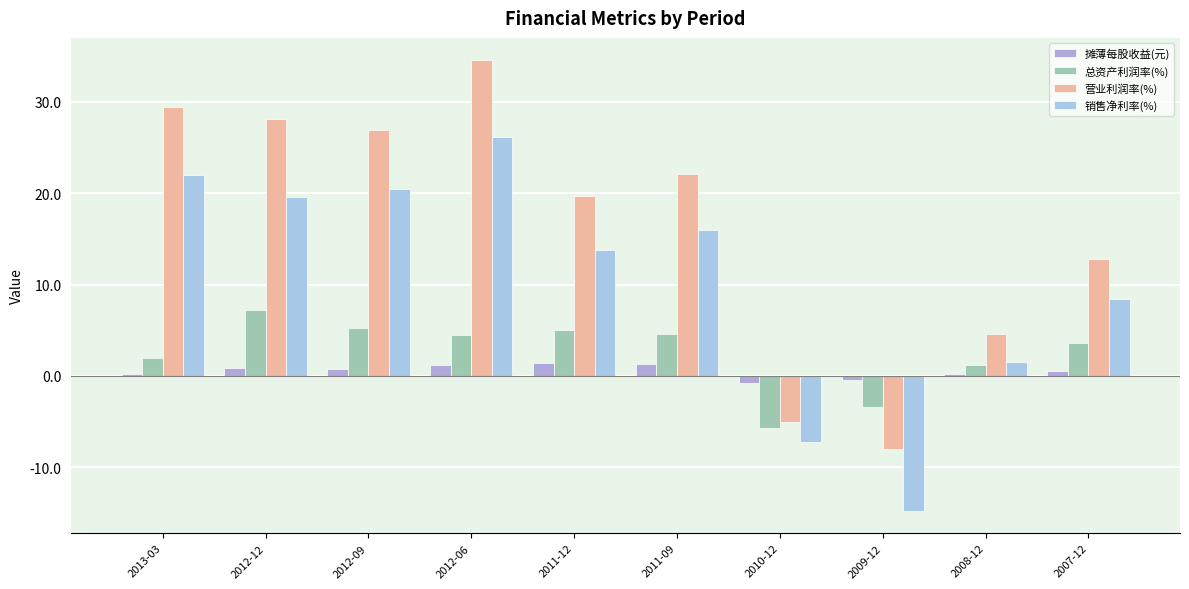

Which series has the widest spread of values?

营业利润率(%)